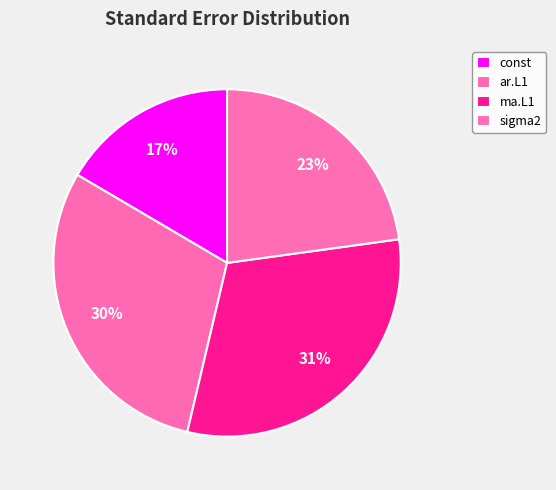

Does ar.L1 account for over 50% of the chart?

No